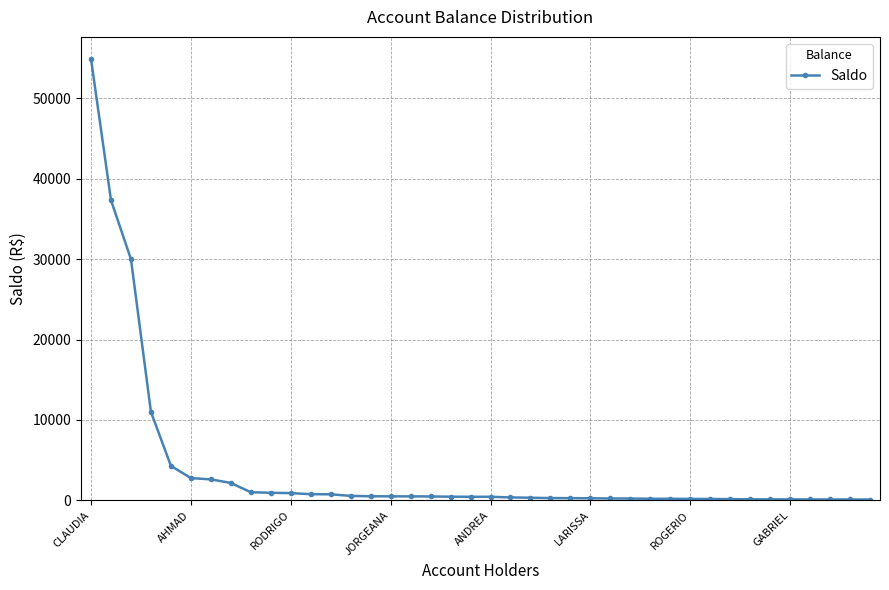

What is the maximum value shown in the chart?

54916.7